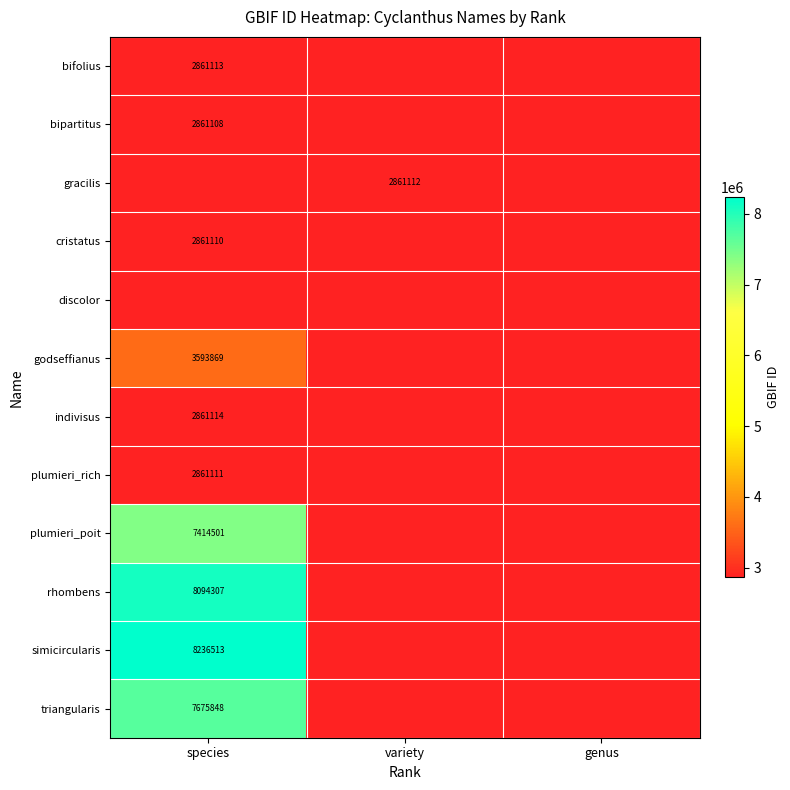

Count the number of categories in the chart.

3